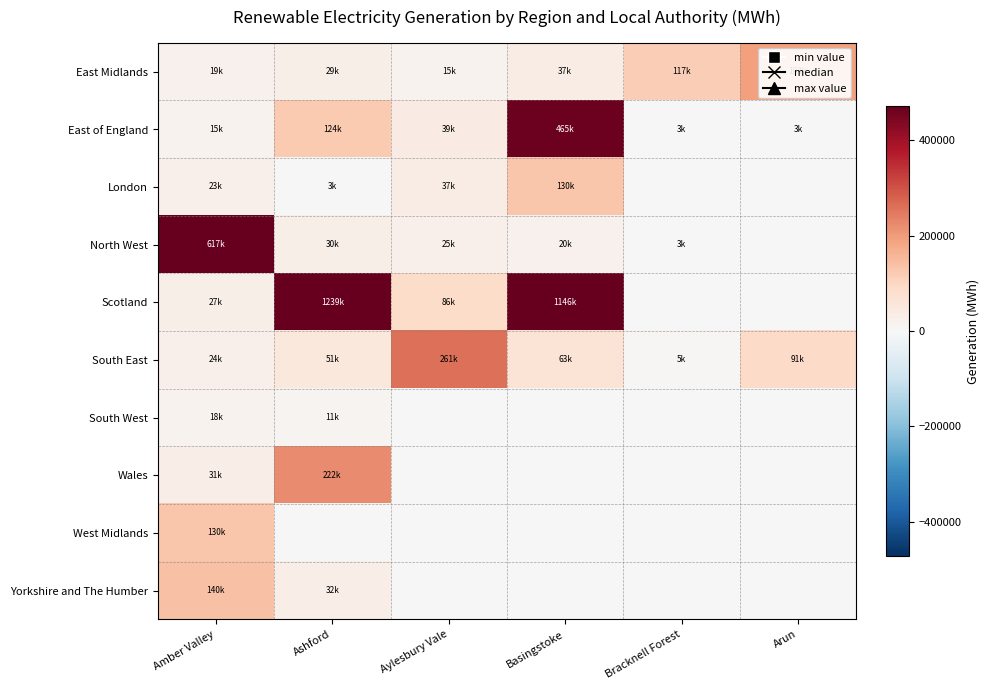

Which has a higher value, Arun or Bracknell Forest?

Arun